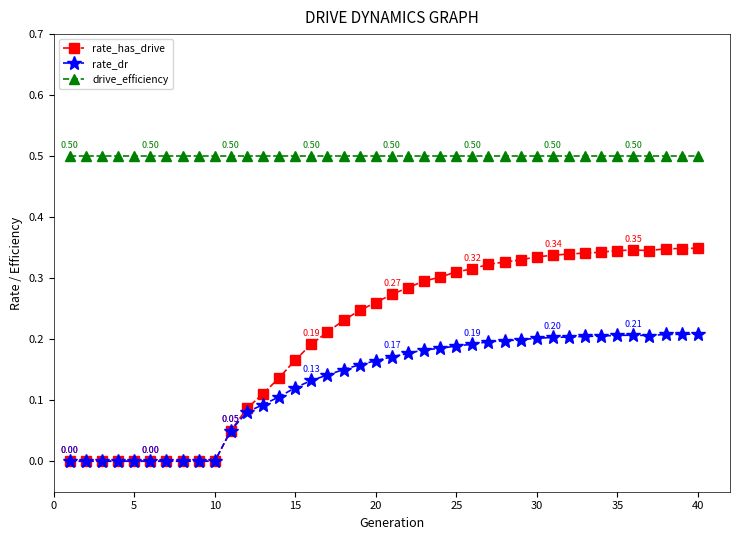

True or false: drive_efficiency and rate_dr cross at least once.

False